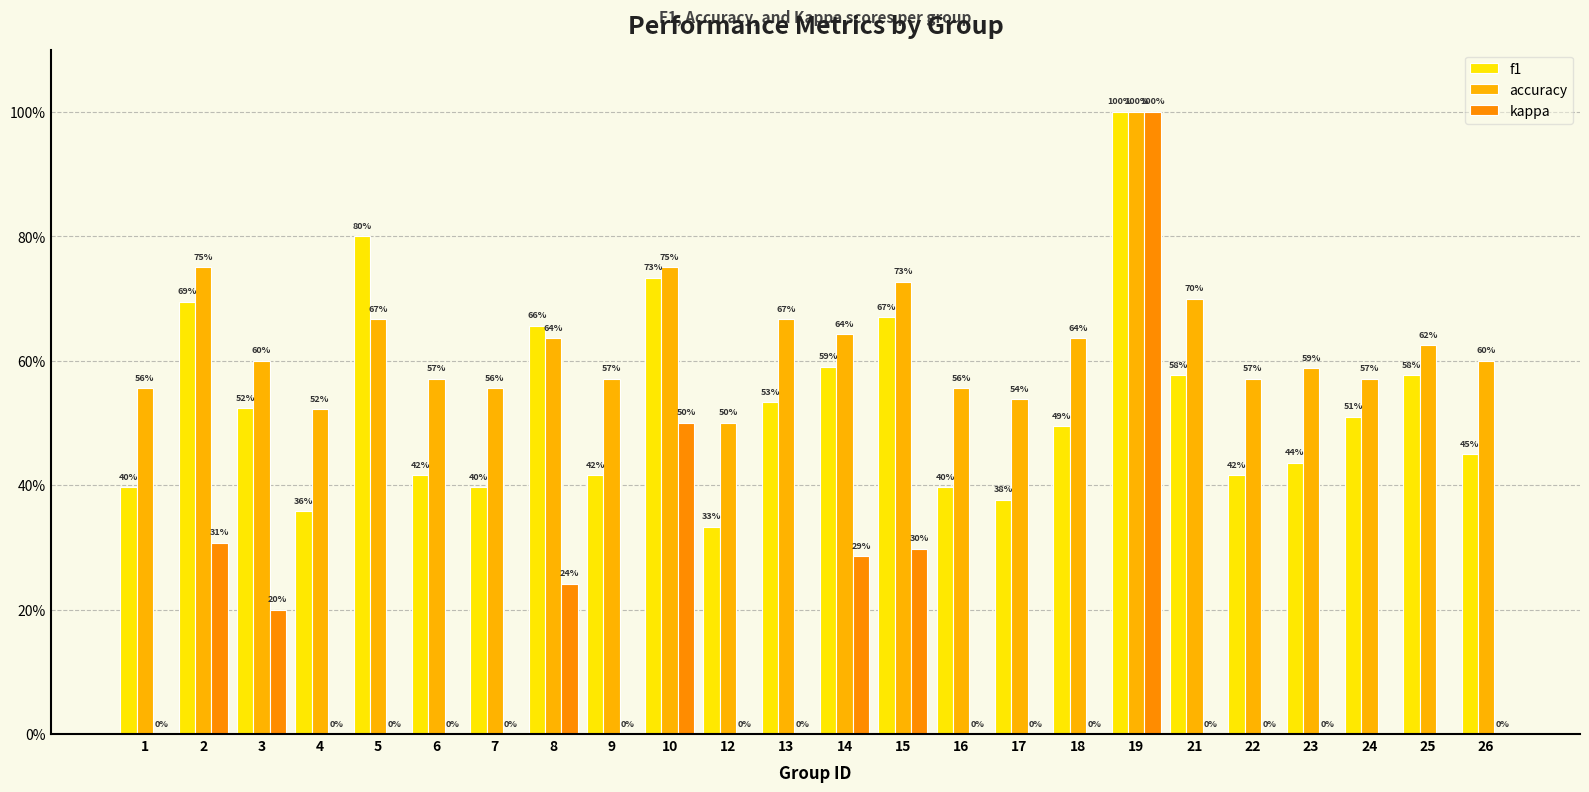

At how many categories does at least one series exceed 0?

24